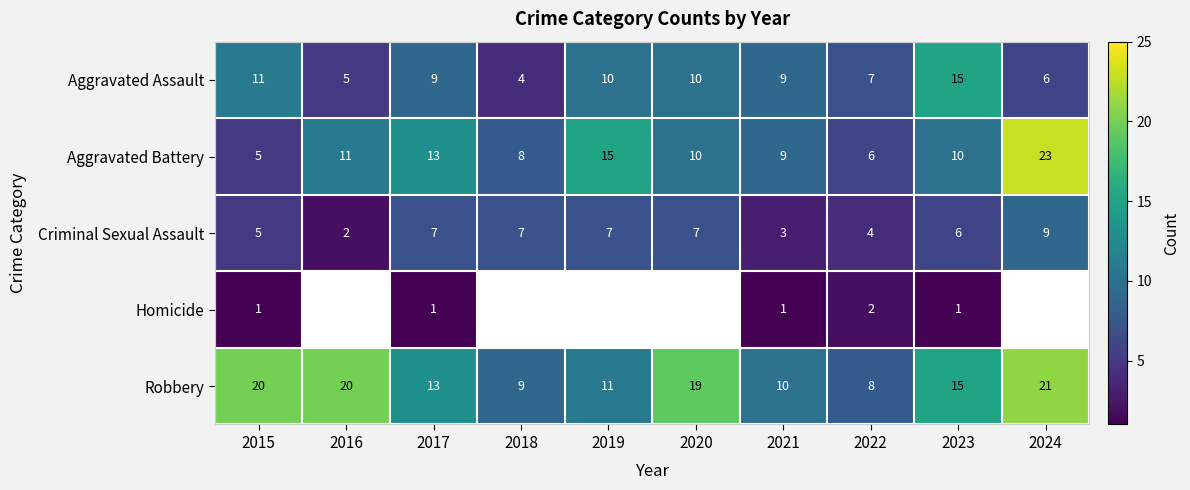

At which label does Robbery reach its minimum?

2022